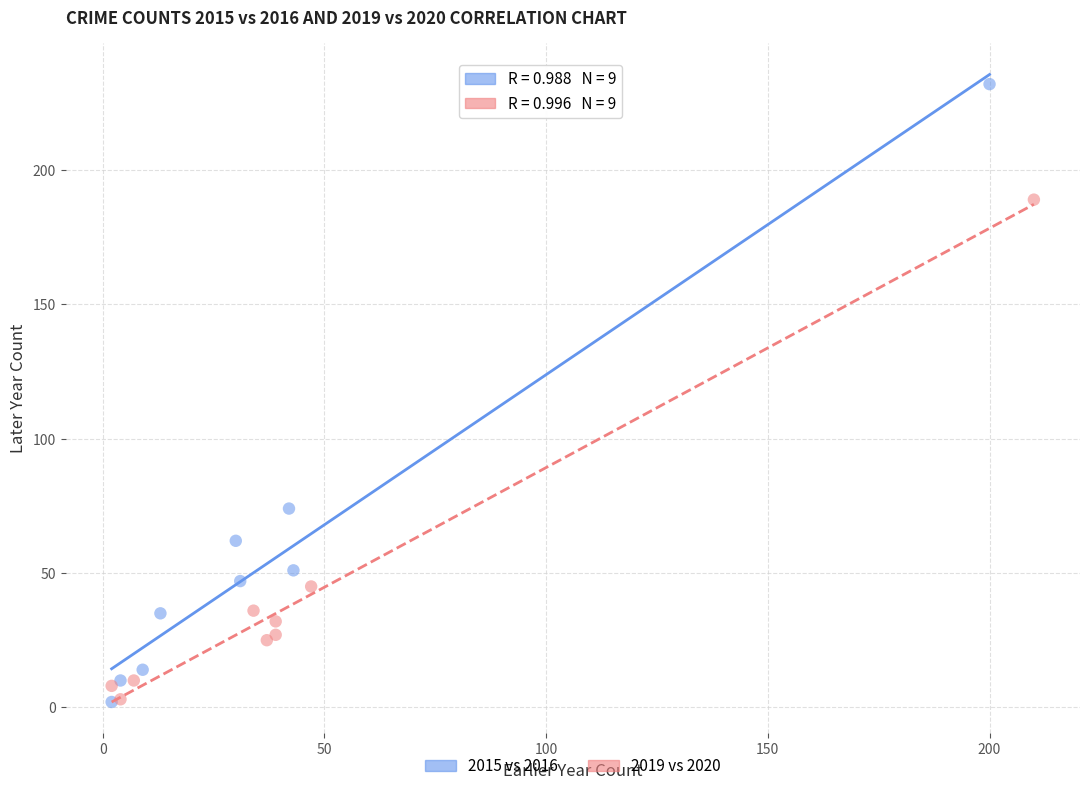

Which series reaches the maximum Y coordinate?

2015 vs 2016